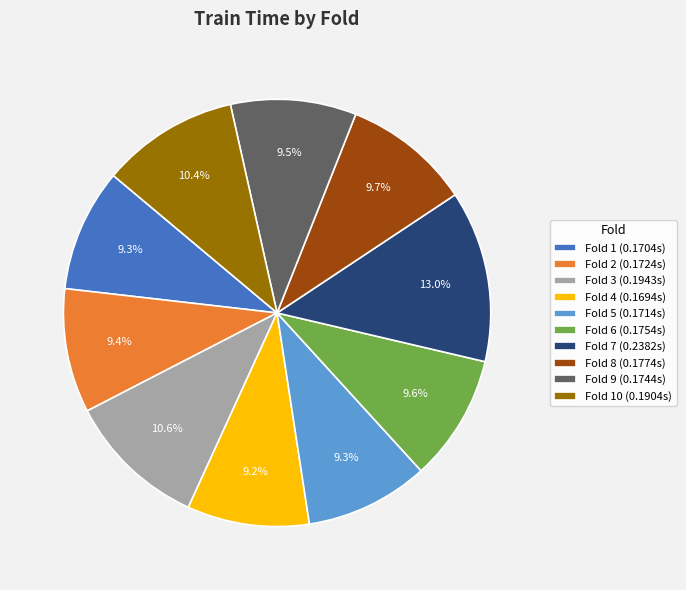

Is there a majority slice in this chart?

No